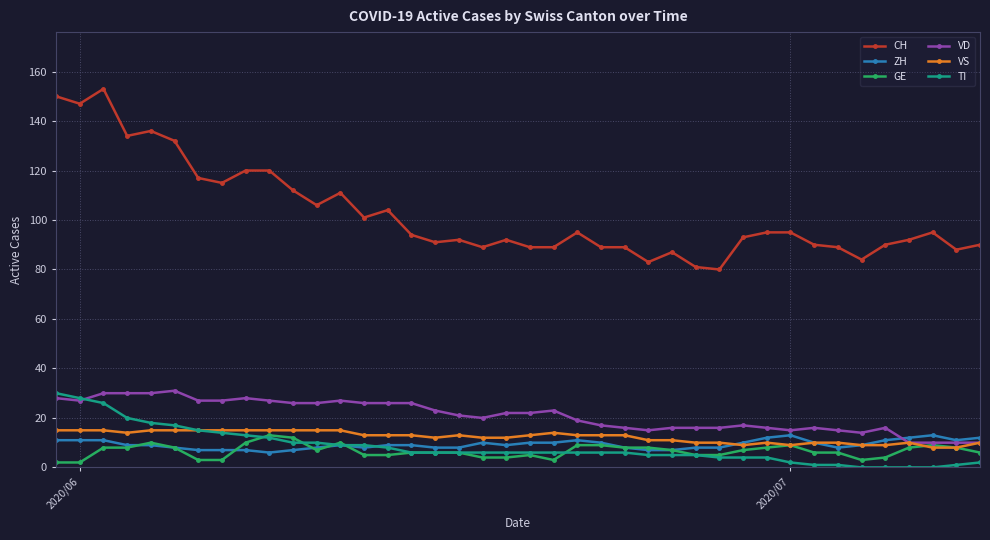

Which series has the widest spread of values?

CH